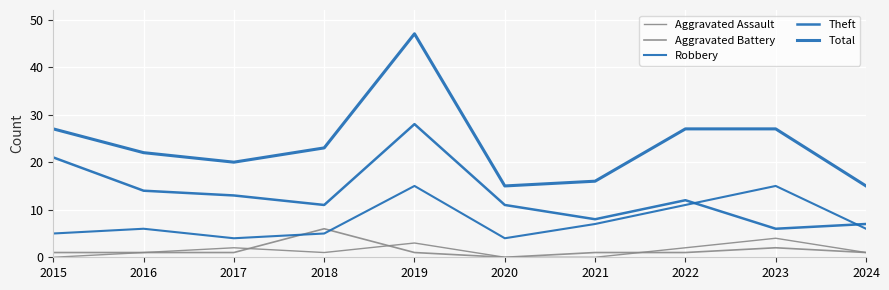

At which category does Robbery reach its first local peak?

2016